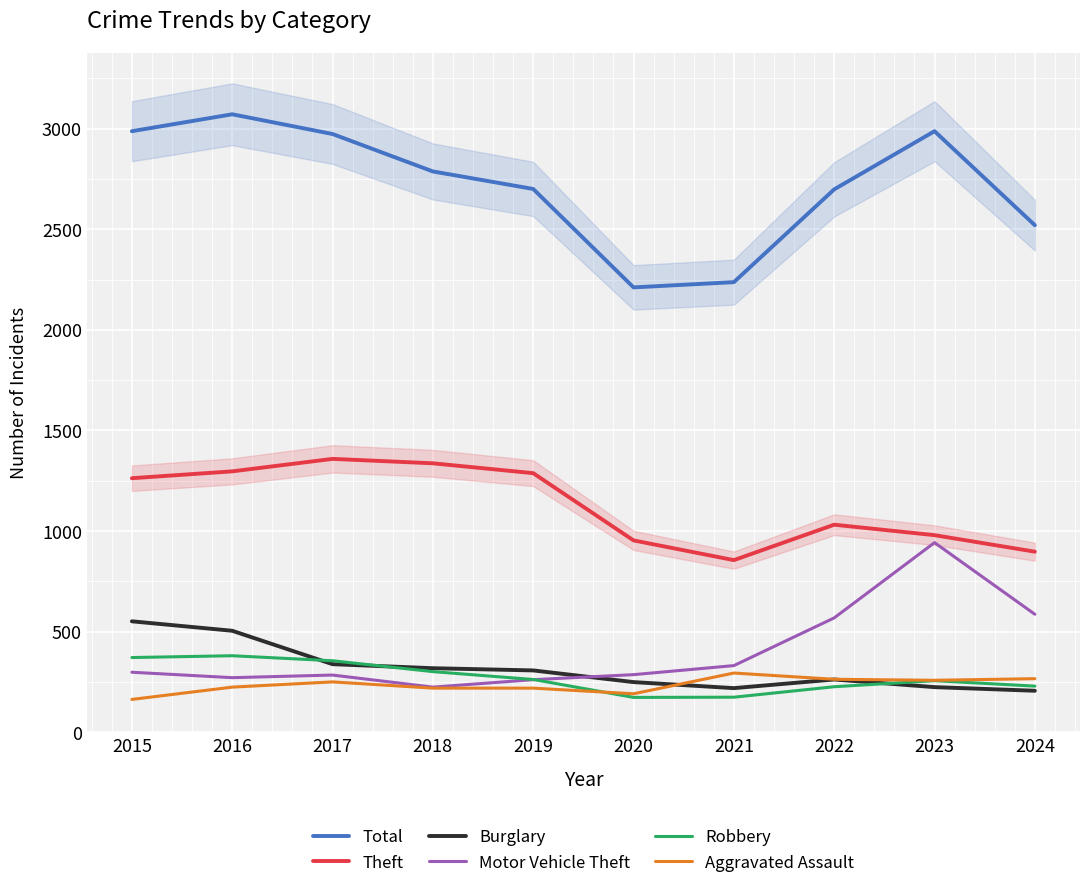

Is the value of Motor Vehicle Theft at 2022 greater than the value of Theft at 2016?

No